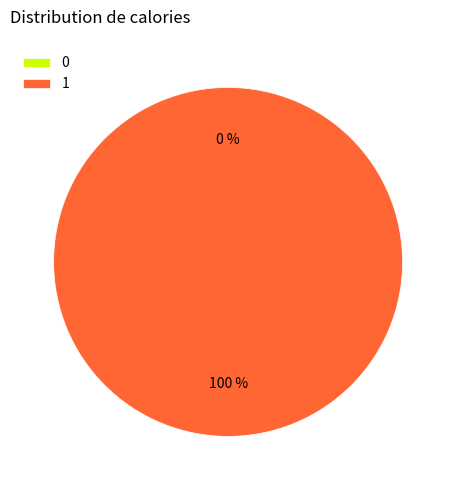

Is the sum of 1 and 0 greater than half?

Yes